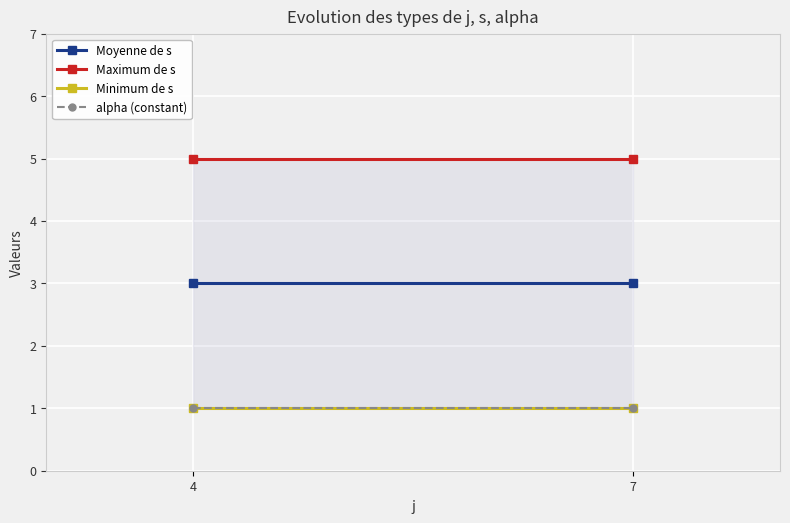

At how many categories does at least one series exceed 2?

2